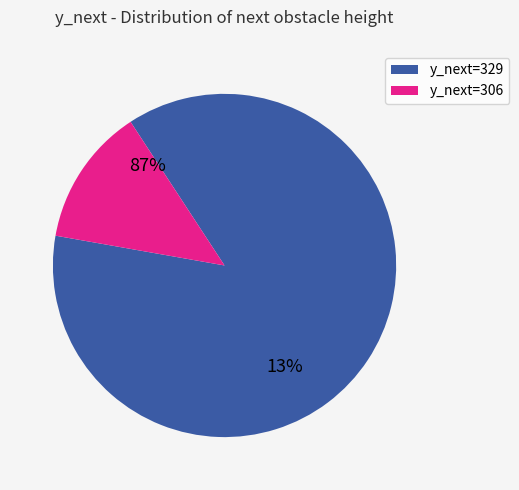

Is the sum of y_next=306 and y_next=329 greater than half?

Yes